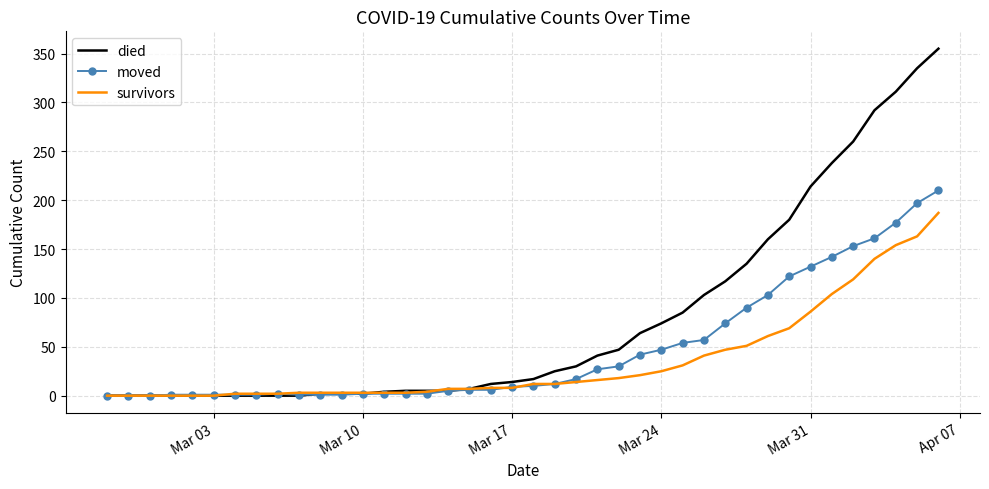

Which series has the largest range (max minus min)?

died